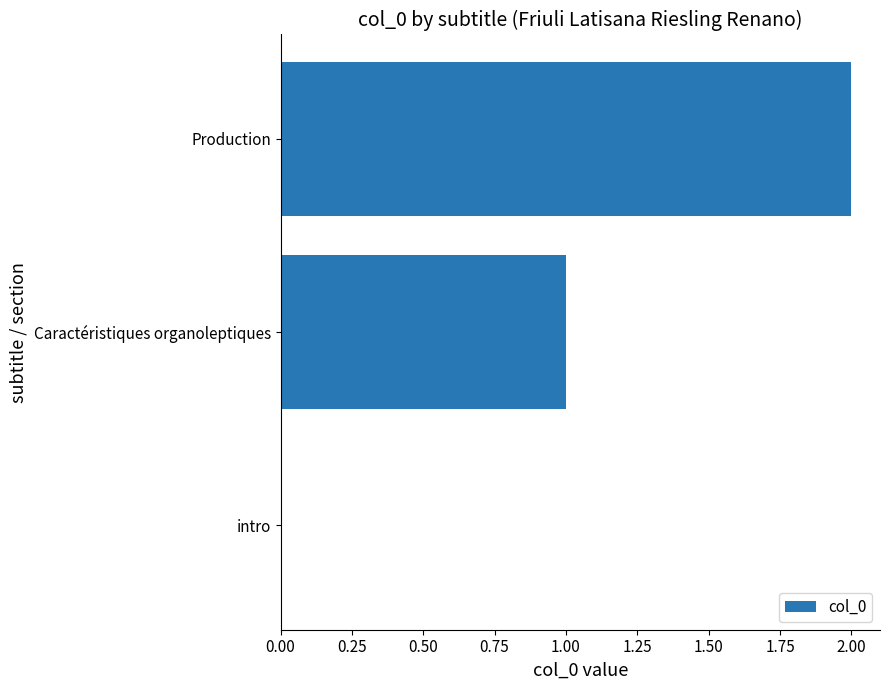

What is the sum of all values?

3